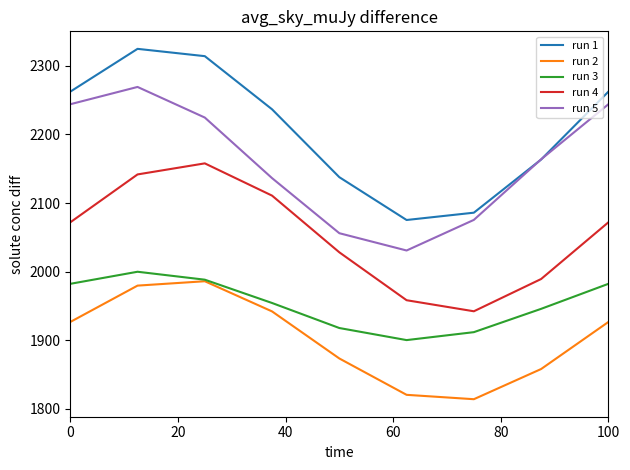

True or false: run 2 has more than 2 interior local peaks.

False